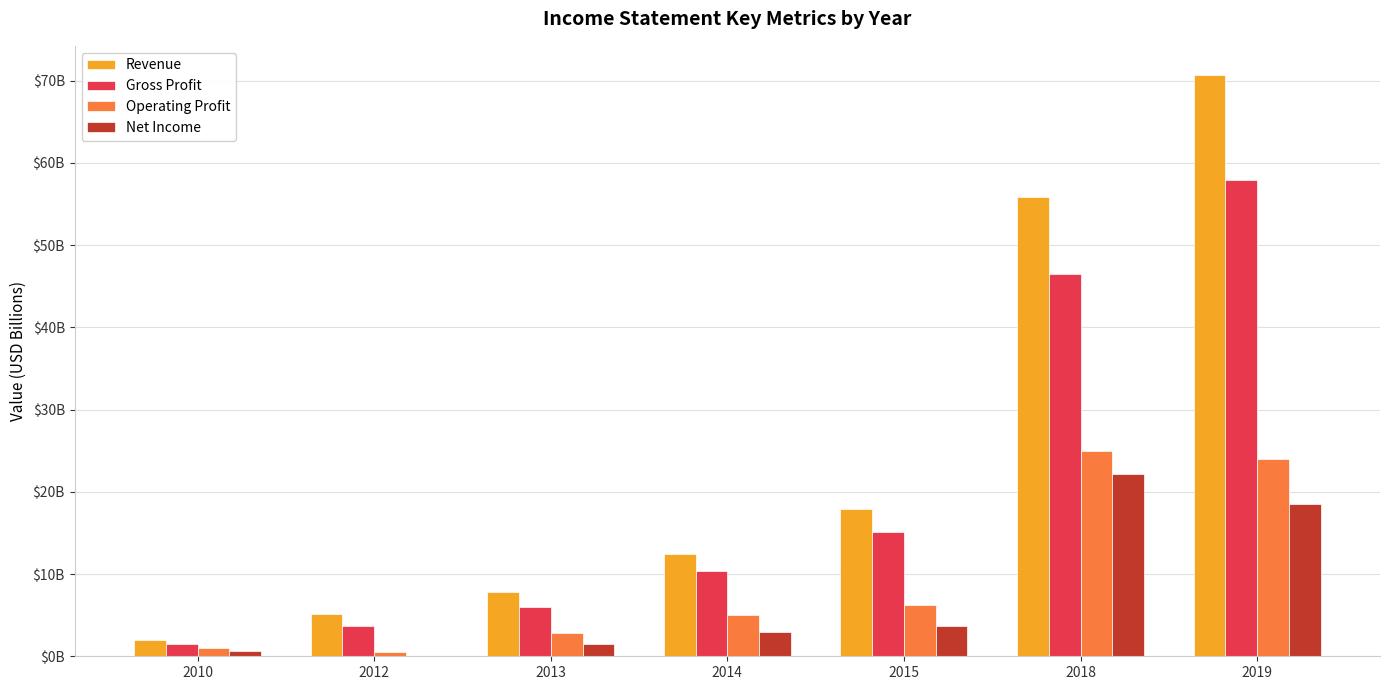

What is the maximum value for Revenue?

70.7